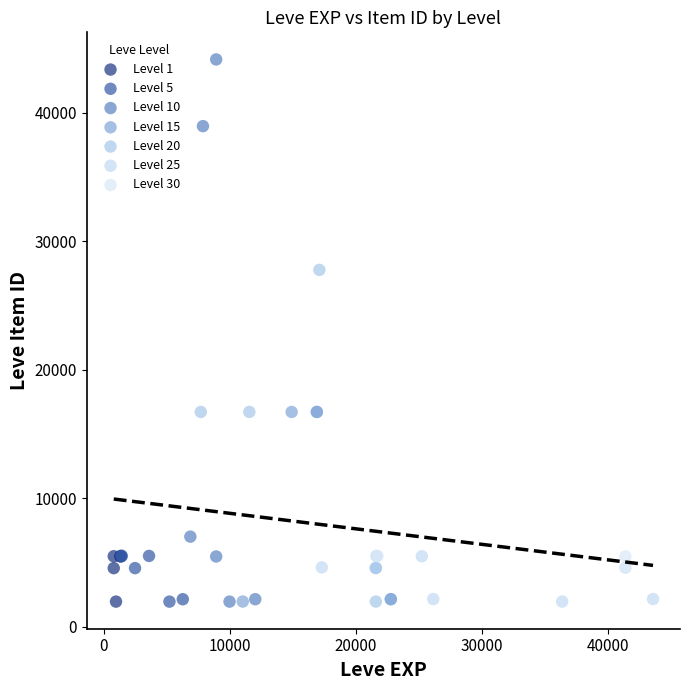

Which series reaches the maximum Y coordinate?

Level 10